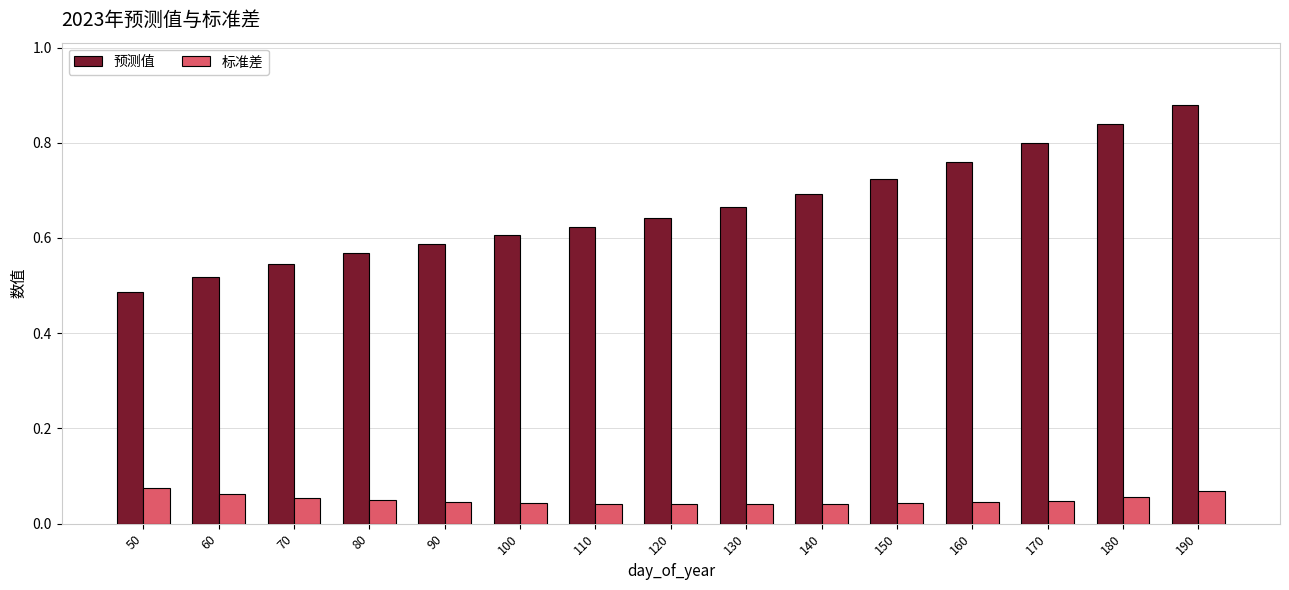

What is the difference between the maximum and minimum values in the 预测值 series?

0.4